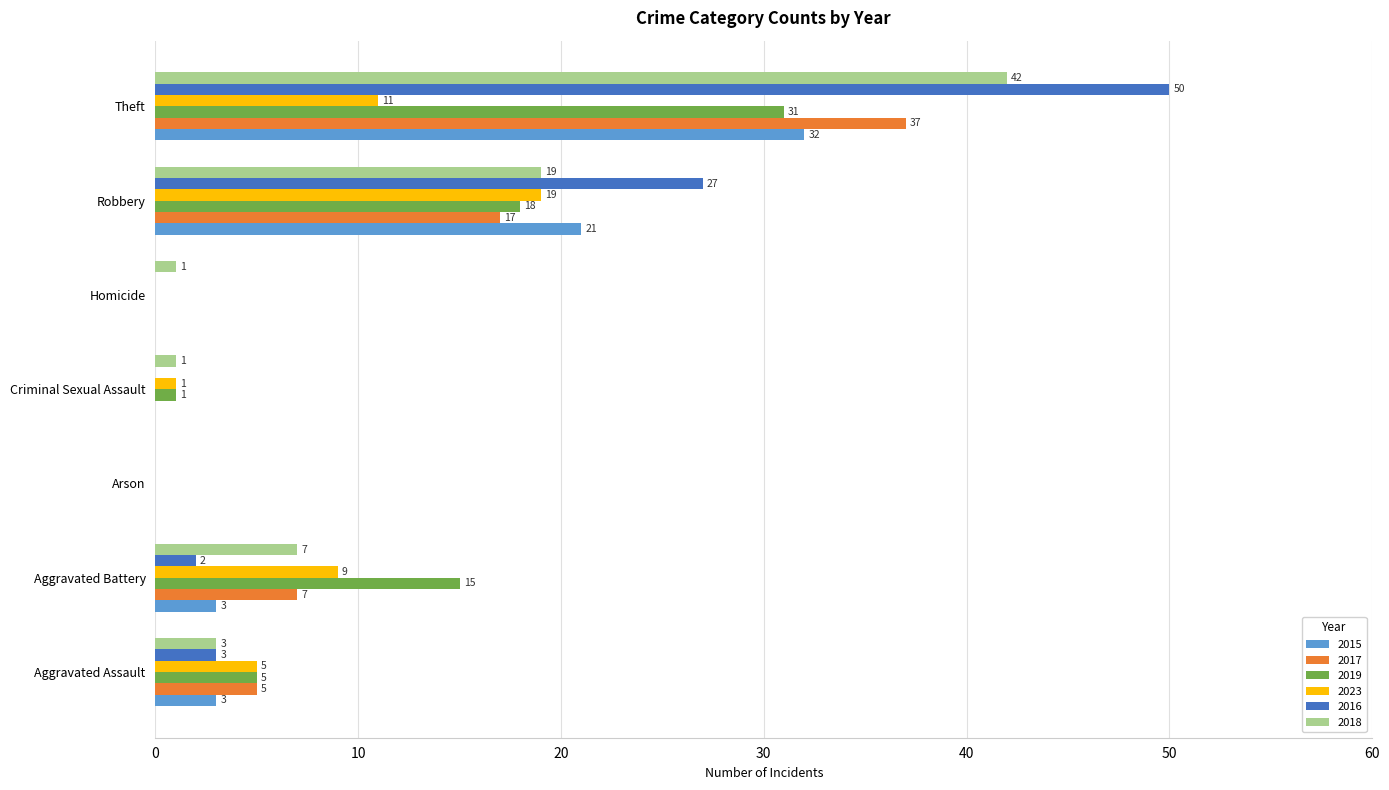

Is the value of 2023 at Homicide greater than the value of 2017 at Aggravated Assault?

No